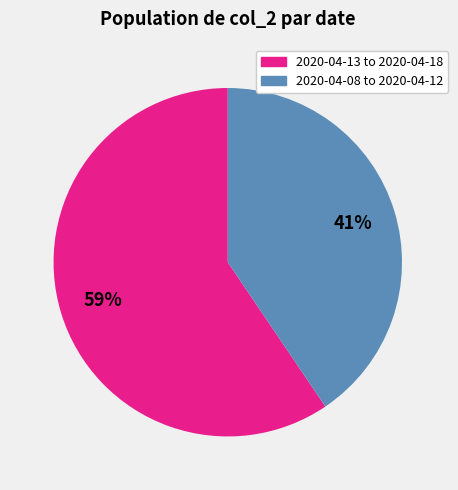

Is there any slice that represents more than half of the pie?

Yes